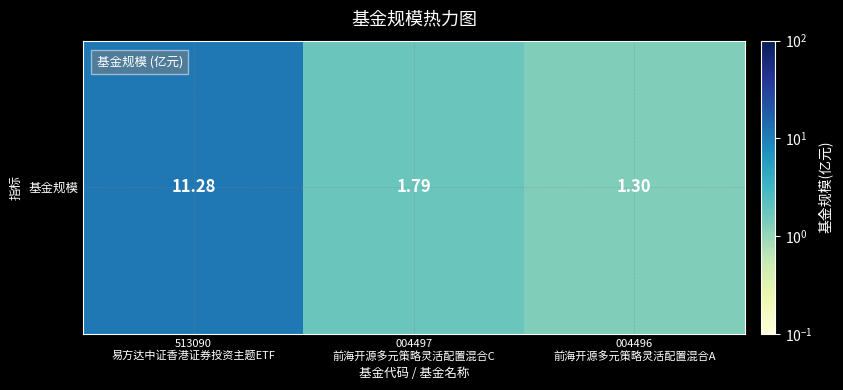

Which label corresponds to the largest value in the chart?

513090
易方达中证香港证券投资主题ETF